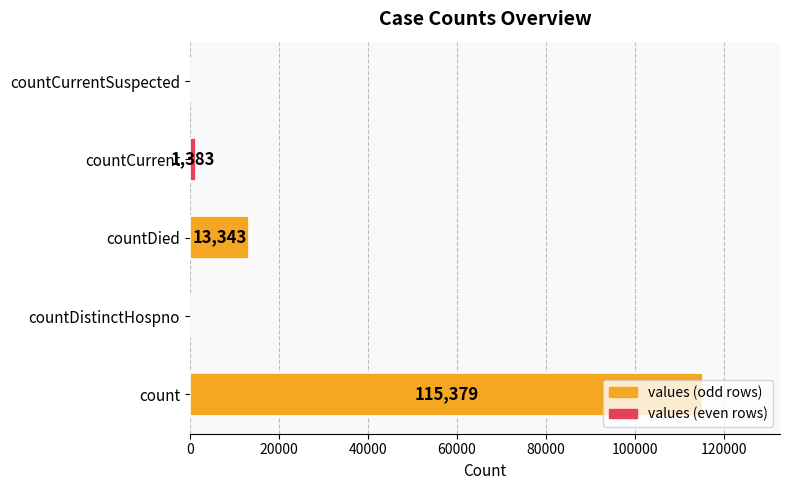

Approximately how many times larger is the value at count compared to countDied?

8.6